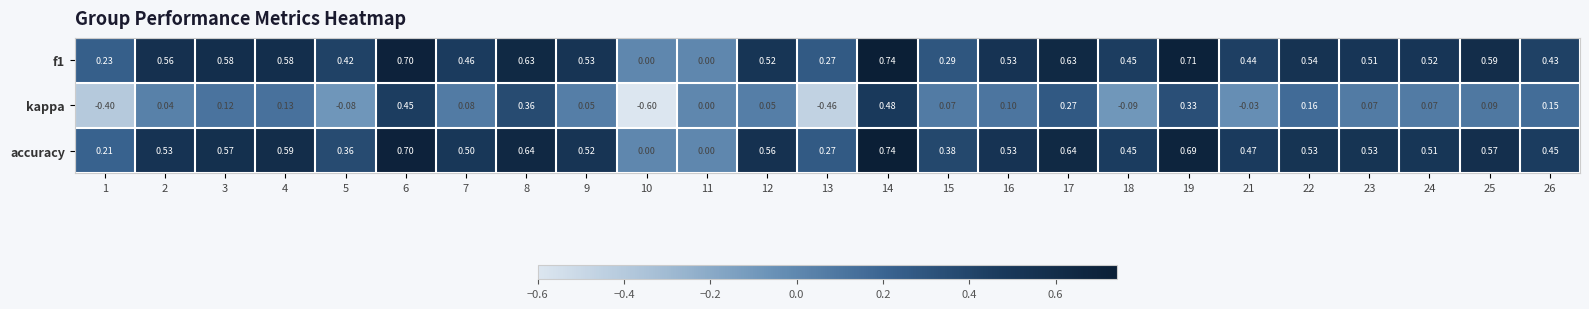

At which category is the sum across all series the highest?

14